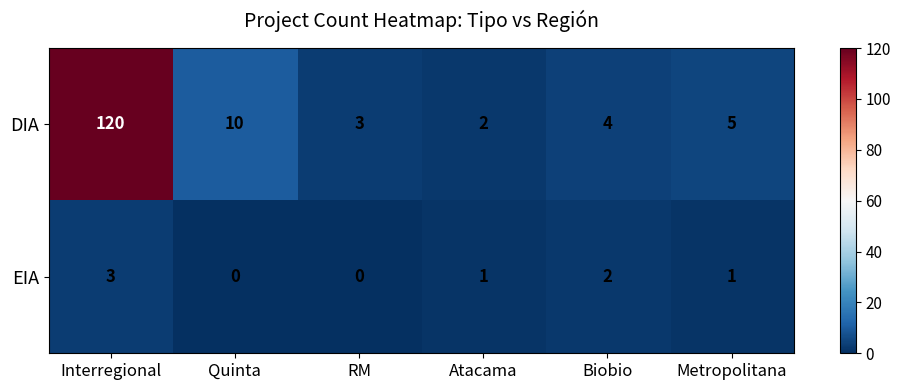

Reading left to right, transcribe all the data shown in this chart.

DIA: Interregional=120	Quinta=10	RM=3	Atacama=2	Biobio=4	Metropolitana=5
EIA: Interregional=3	Quinta=0	RM=0	Atacama=1	Biobio=2	Metropolitana=1